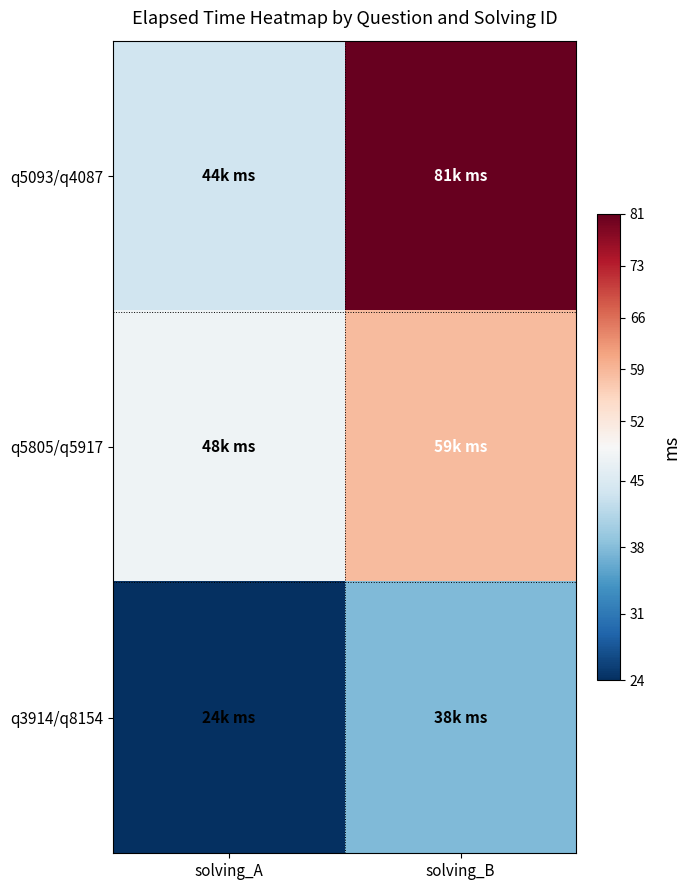

Rank the series at solving_A from highest to lowest value.

q5805/q5917, q5093/q4087, q3914/q8154